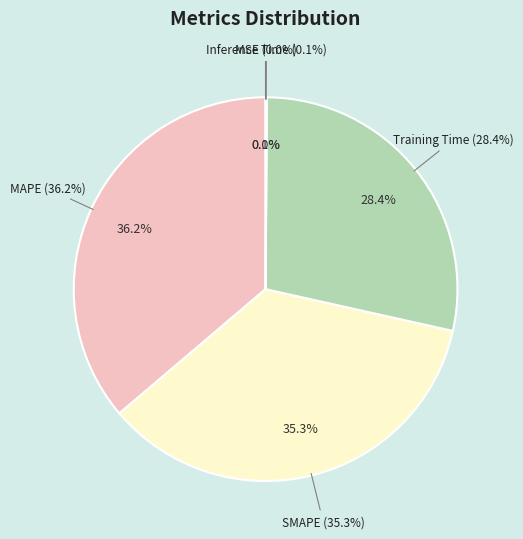

Count the number of slices in the pie.

5